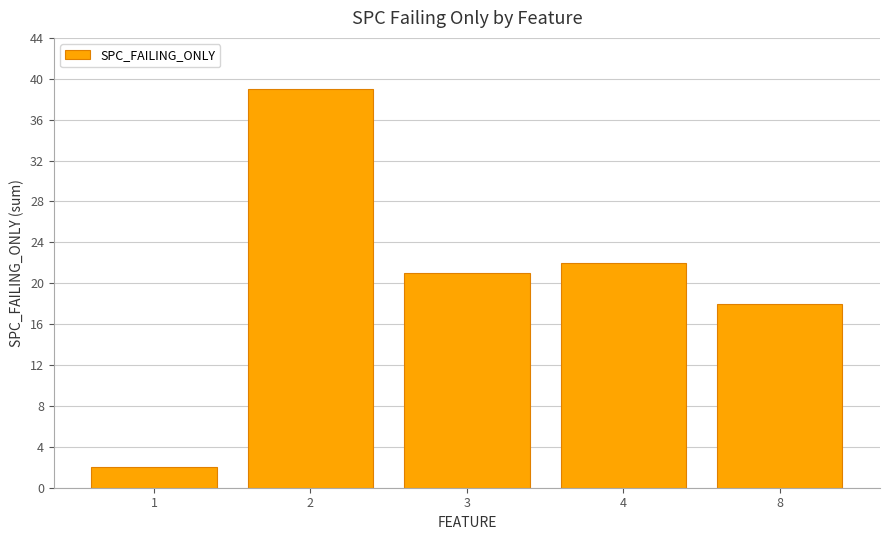

The value at 8 is 18. True or false?

True